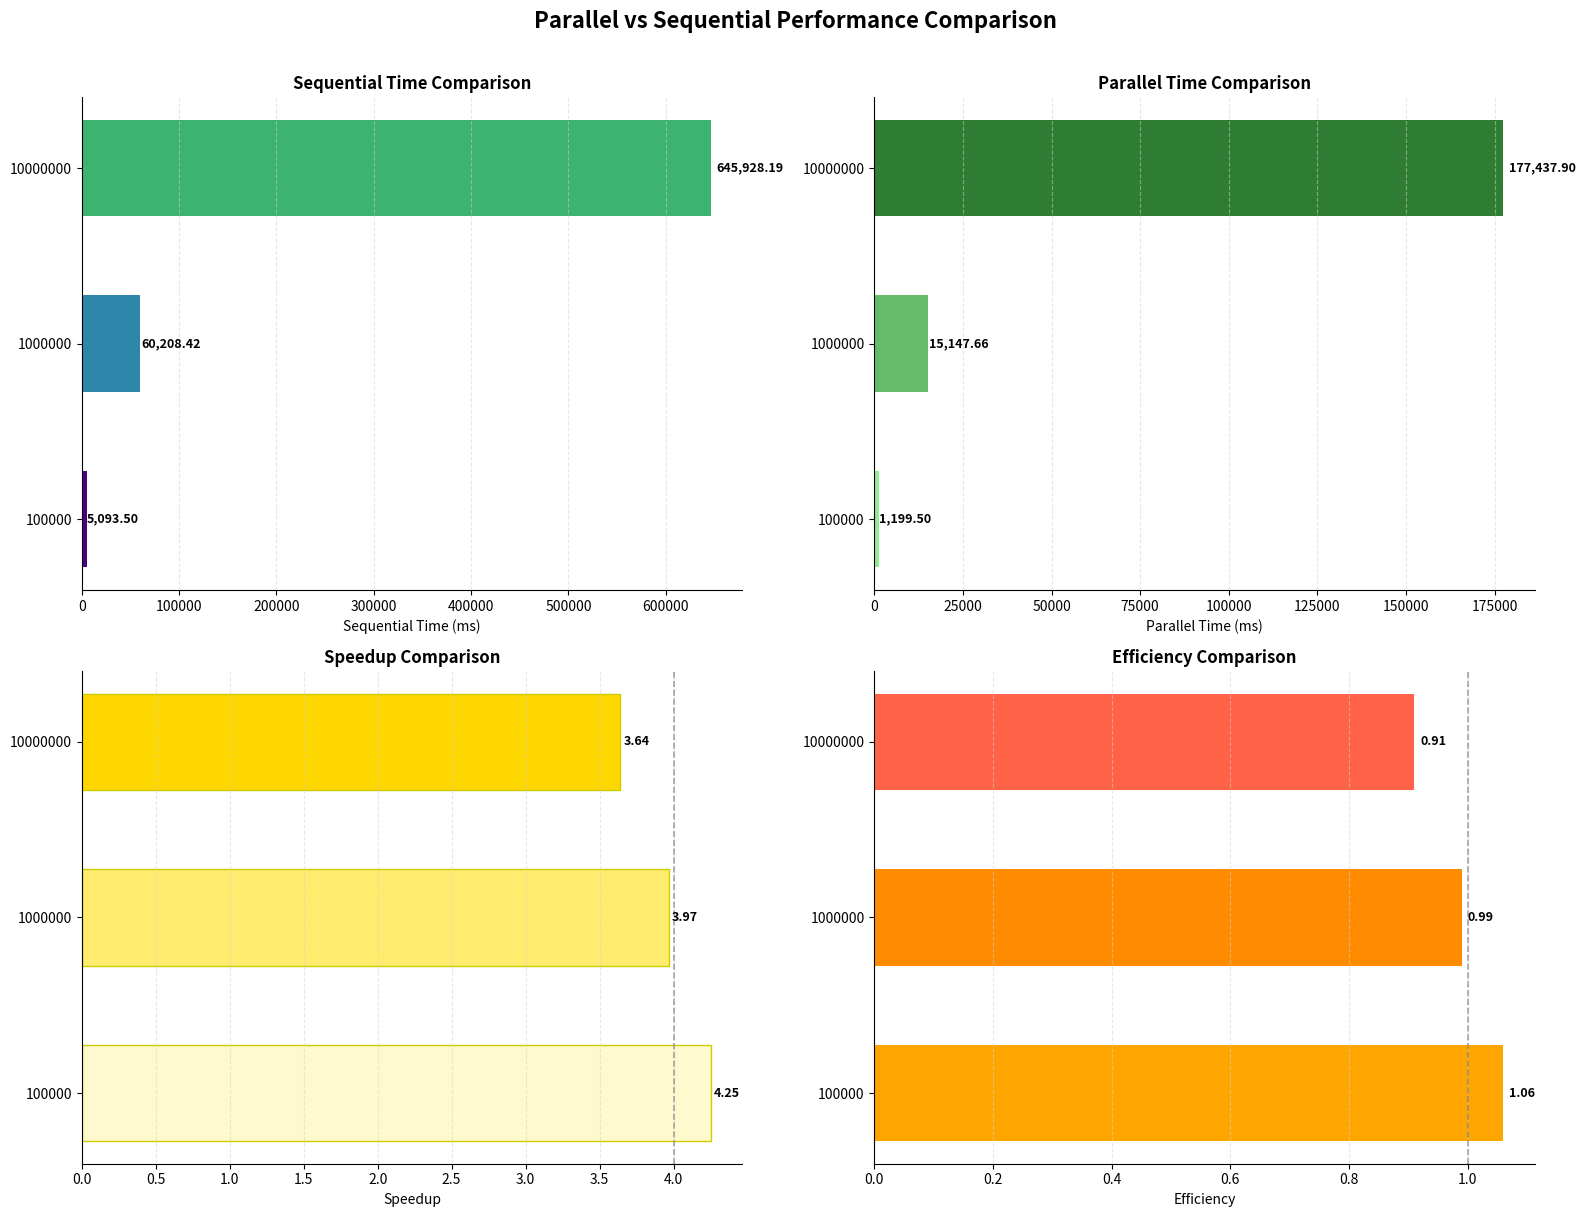

What is the value of the Paralelo_ms bar at the 2nd from the left?

15147.7